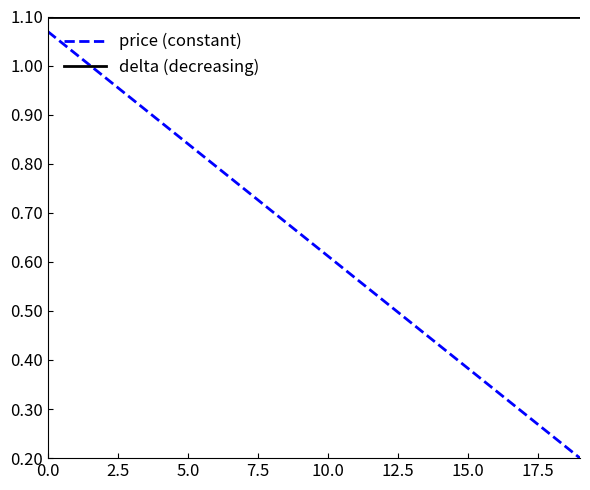

Which series has the widest spread of values?

price (constant)